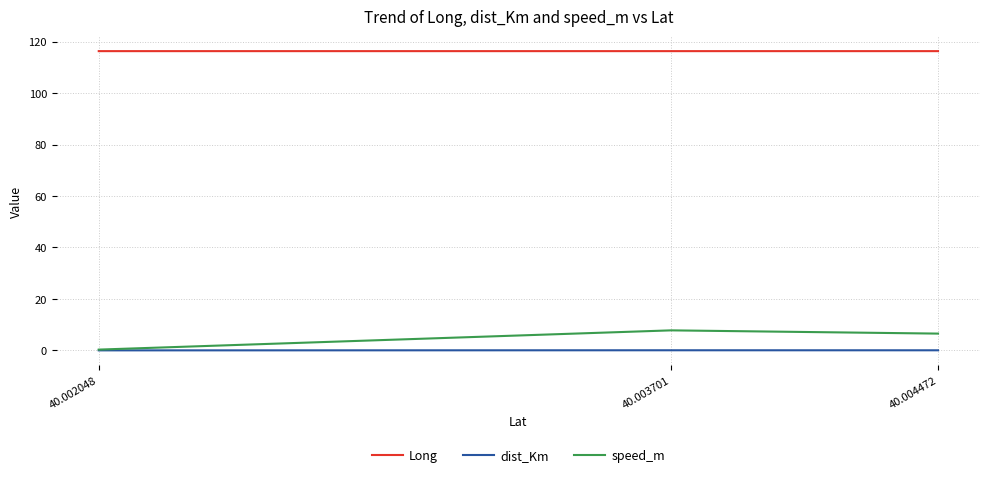

True or false: Long has a value of 116.3 at 40.004472.

True